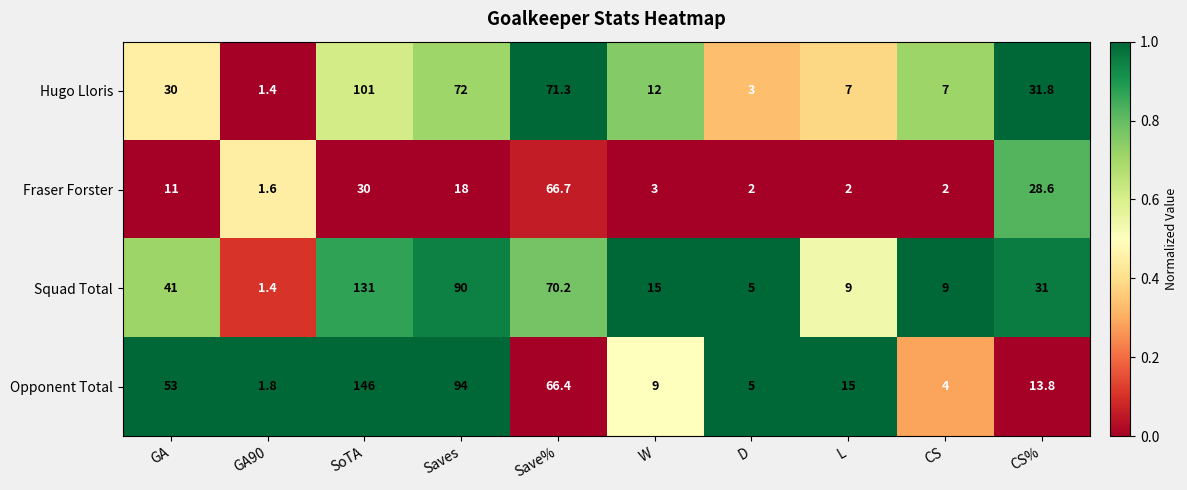

Count the number of data series in this chart.

4